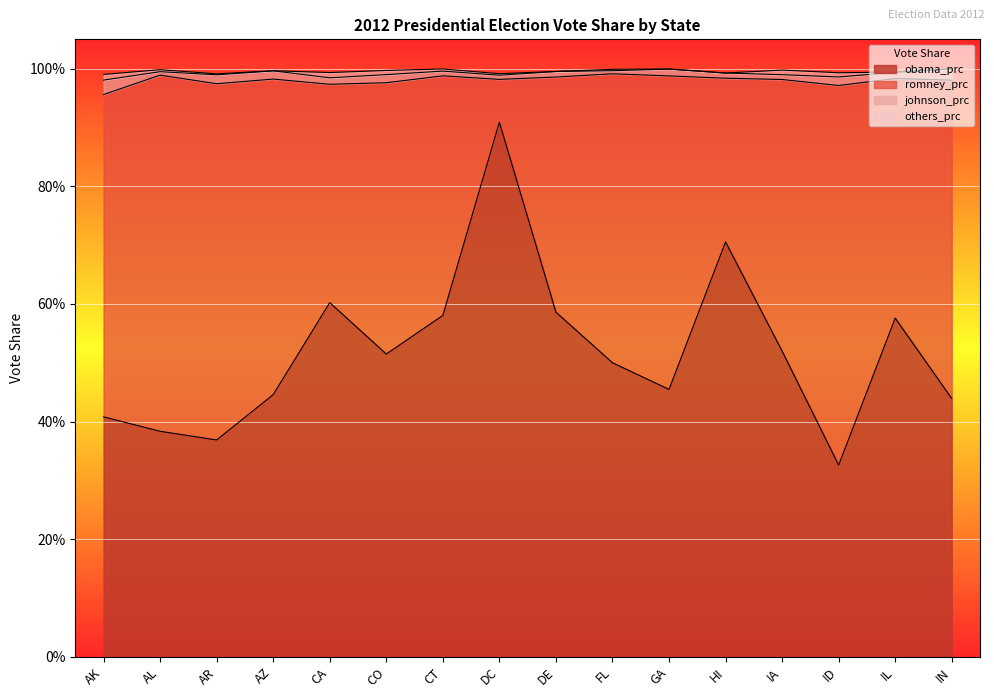

How many interior local valleys does the obama_prc series have?

4